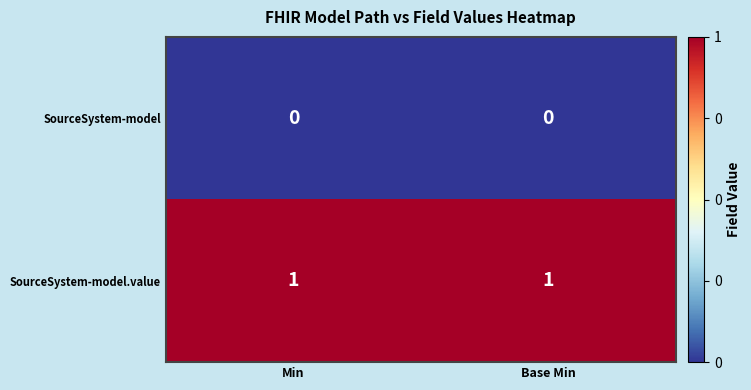

List the series in order of their peak value, lowest first.

SourceSystem-model, SourceSystem-model.value